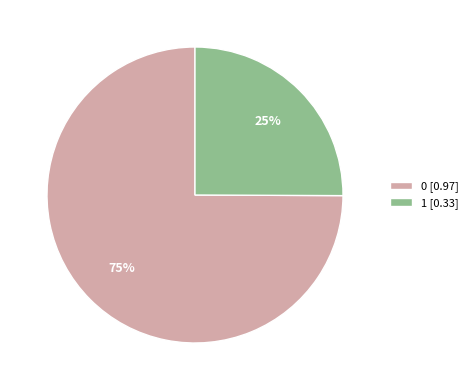

Is it true that 0 is 85% of the pie?

False